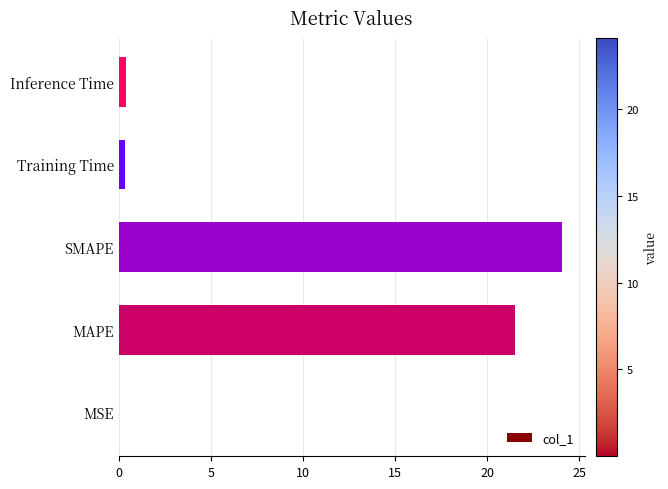

Between Training Time and MAPE, which is larger?

MAPE